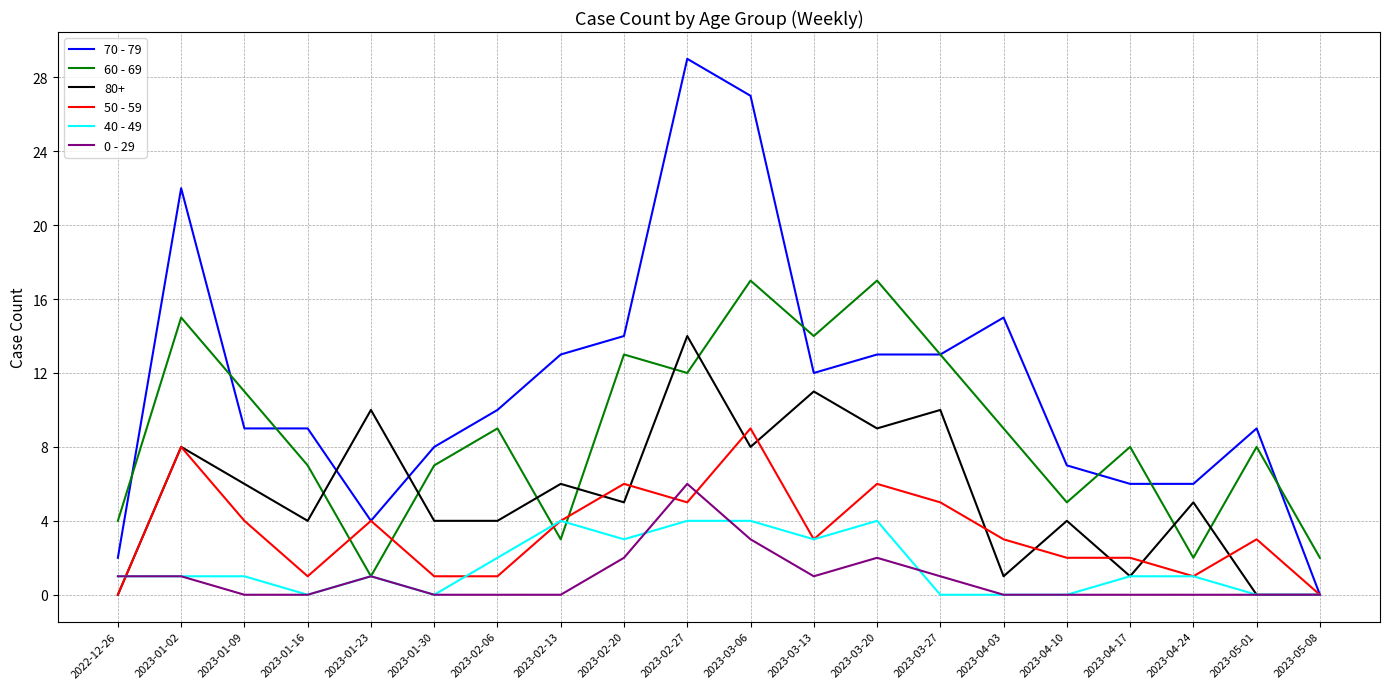

Which series has the largest total across all categories?

70 - 79